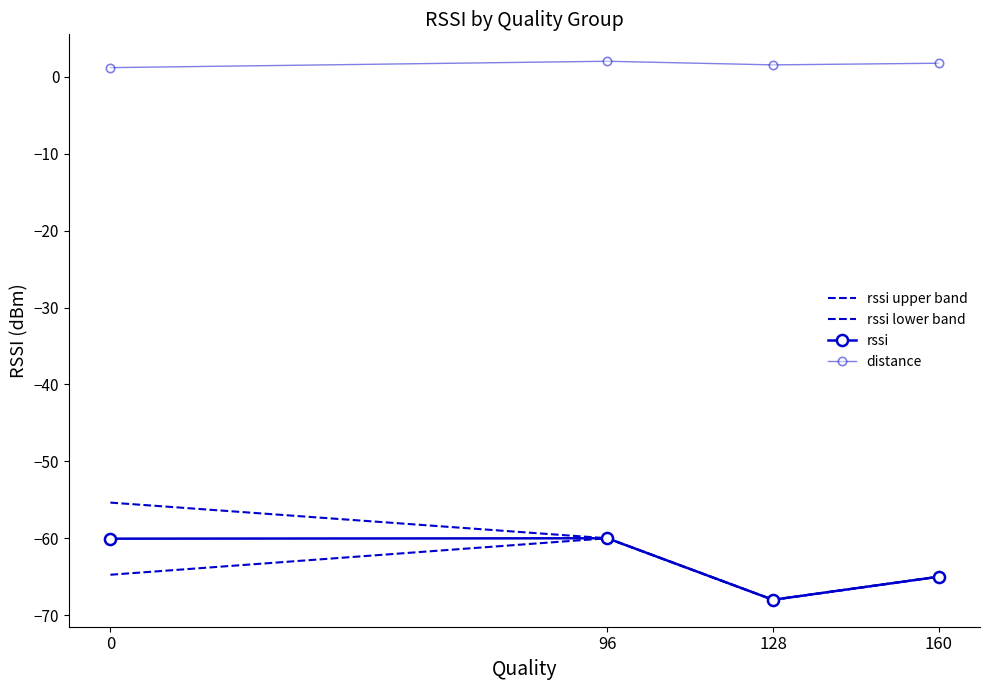

Reading left to right, transcribe all the data shown in this chart.

rssi upper band: 0=-55.4	96=-60.0	128=-68.0	160=-65.0
rssi lower band: 0=-64.7	96=-60.0	128=-68.0	160=-65.0
rssi: 0=-60.1	96=-60.0	128=-68.0	160=-65.0
distance: 0=1.2	96=2.0	128=1.5	160=1.8